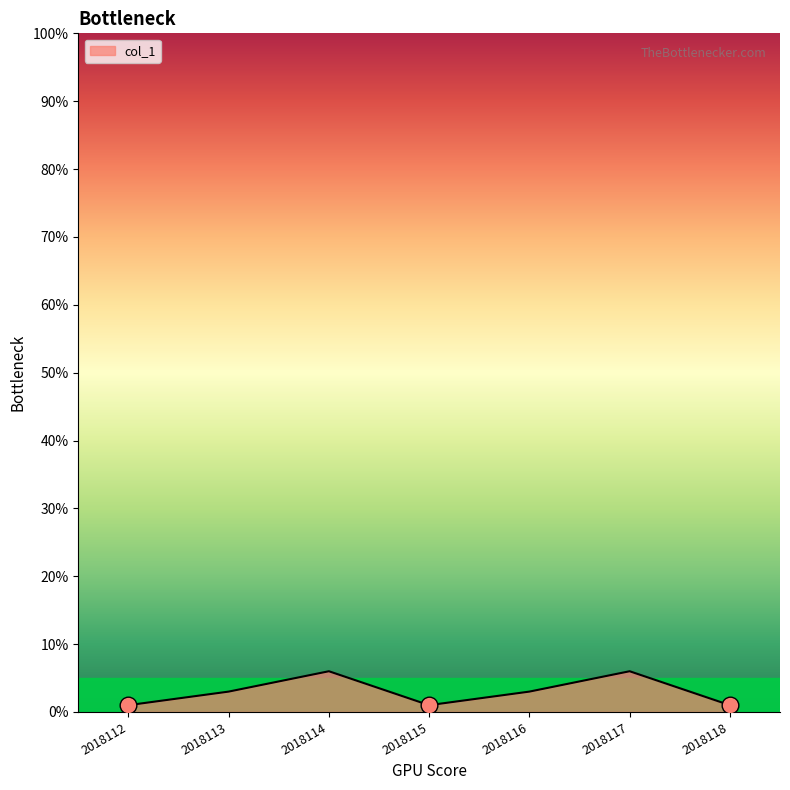

What is the average value?

3